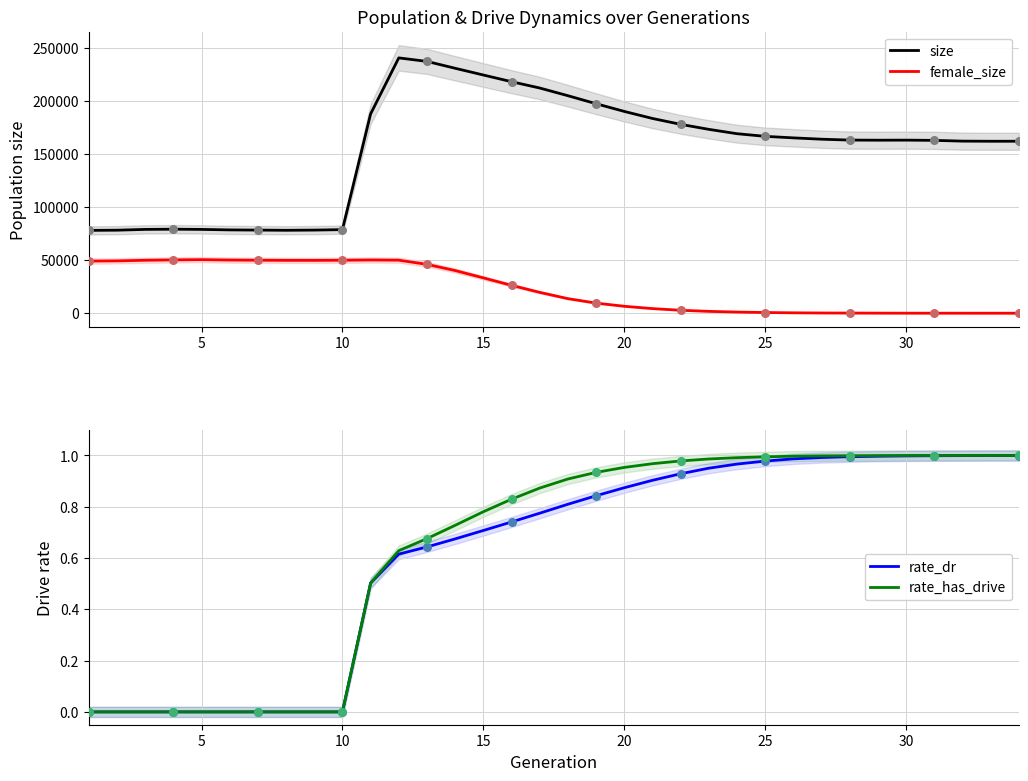

At how many categories does at least one series exceed 77362?

34